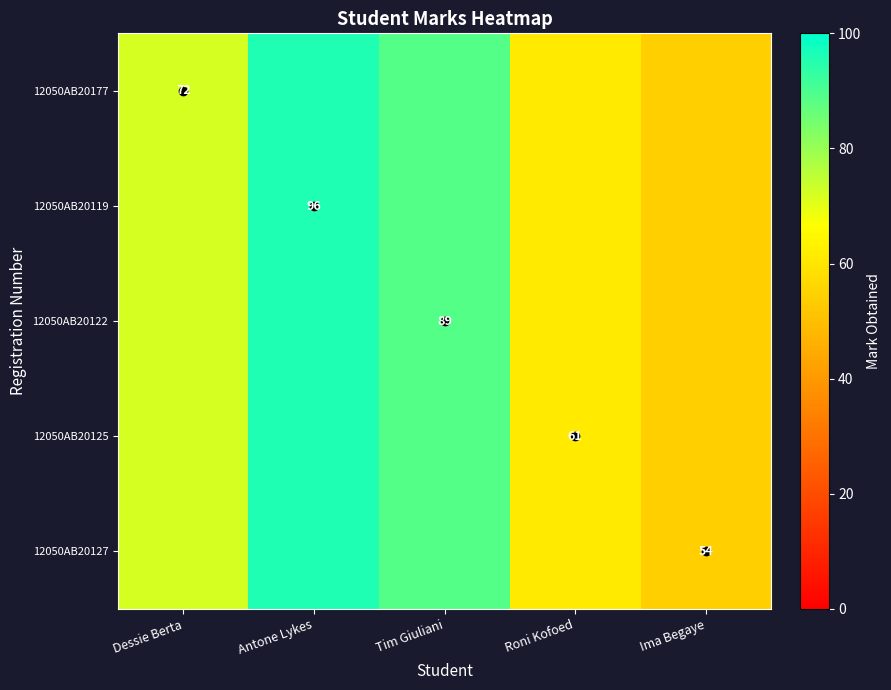

The 12050AB20119 series shows 26 at Antone Lykes. True or false?

False